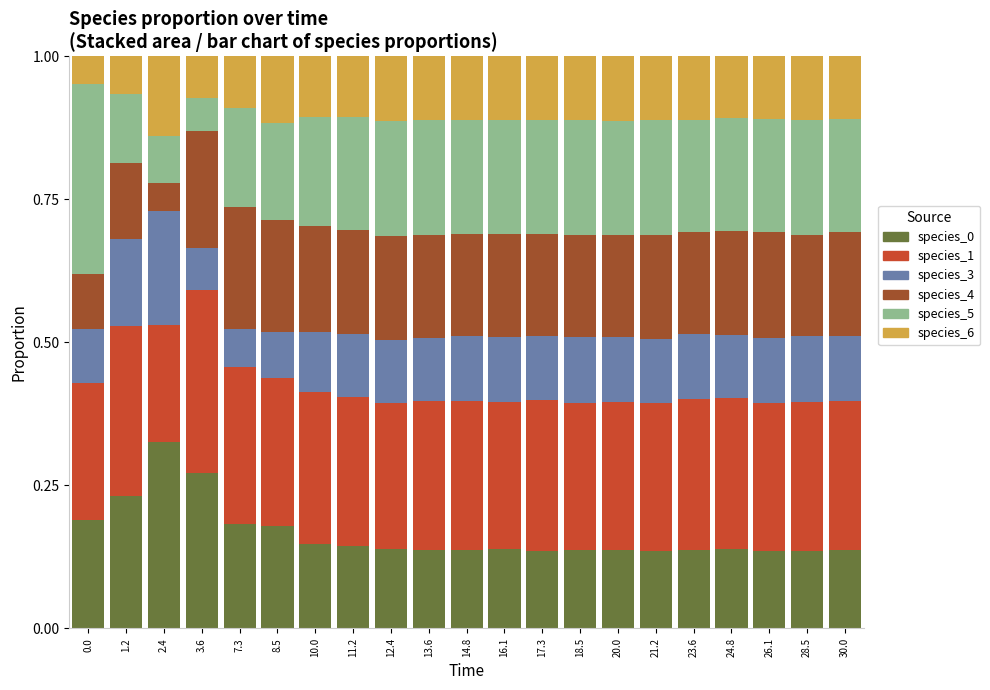

What is the total value across all series at 20.0?

1.0